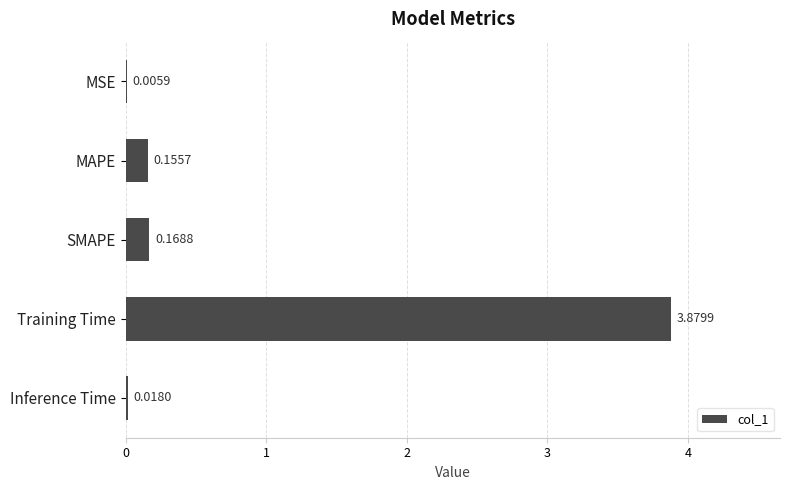

What is the sum of the values at Training Time and SMAPE?

4.0